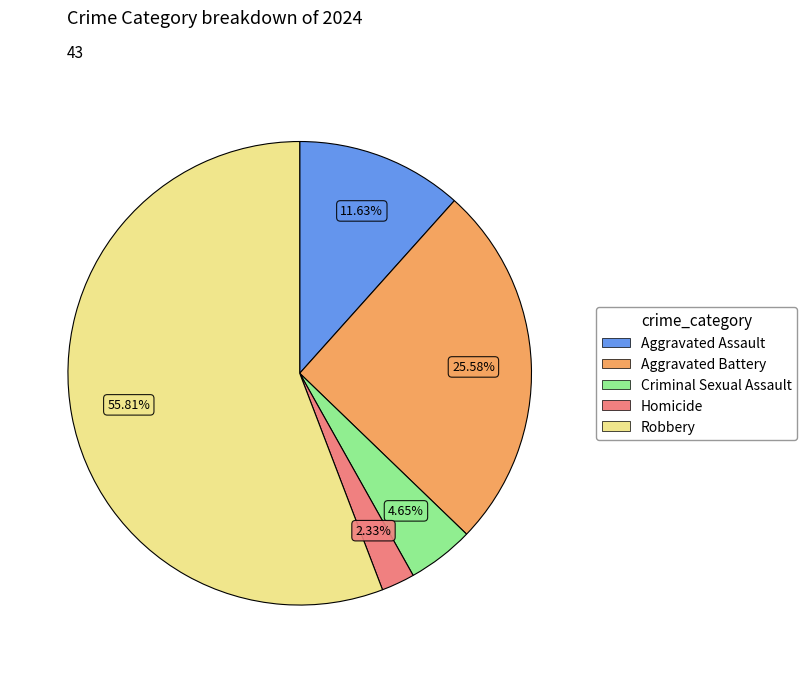

What percentage do Robbery and Criminal Sexual Assault together represent?

60.5%